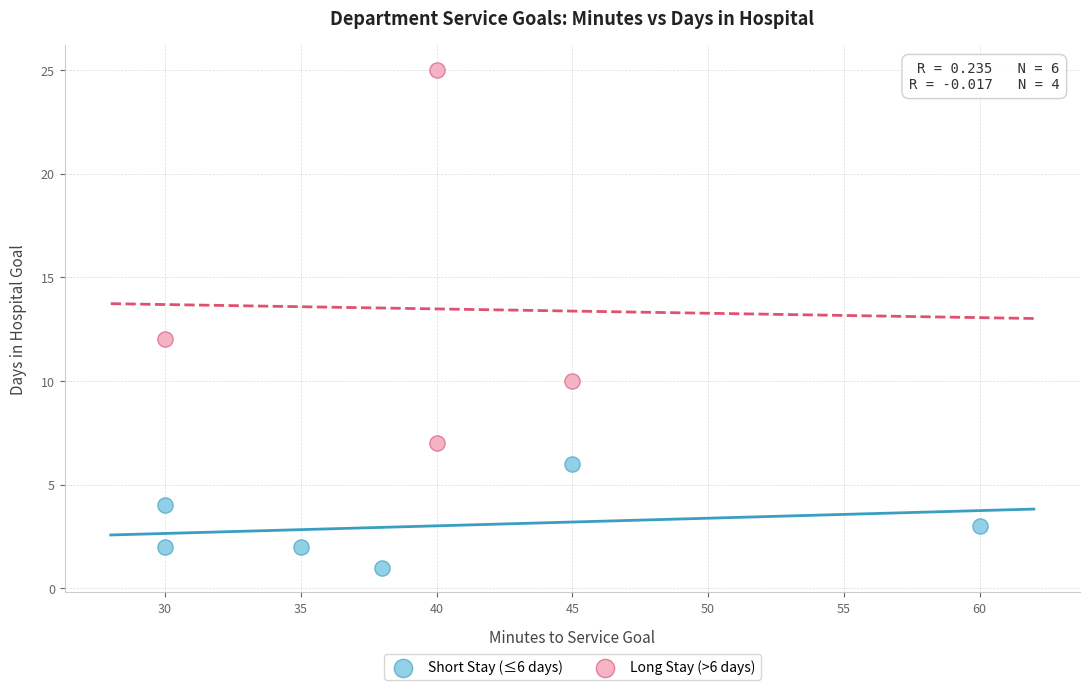

Which series contains the highest Y value?

Long Stay (>6 days)